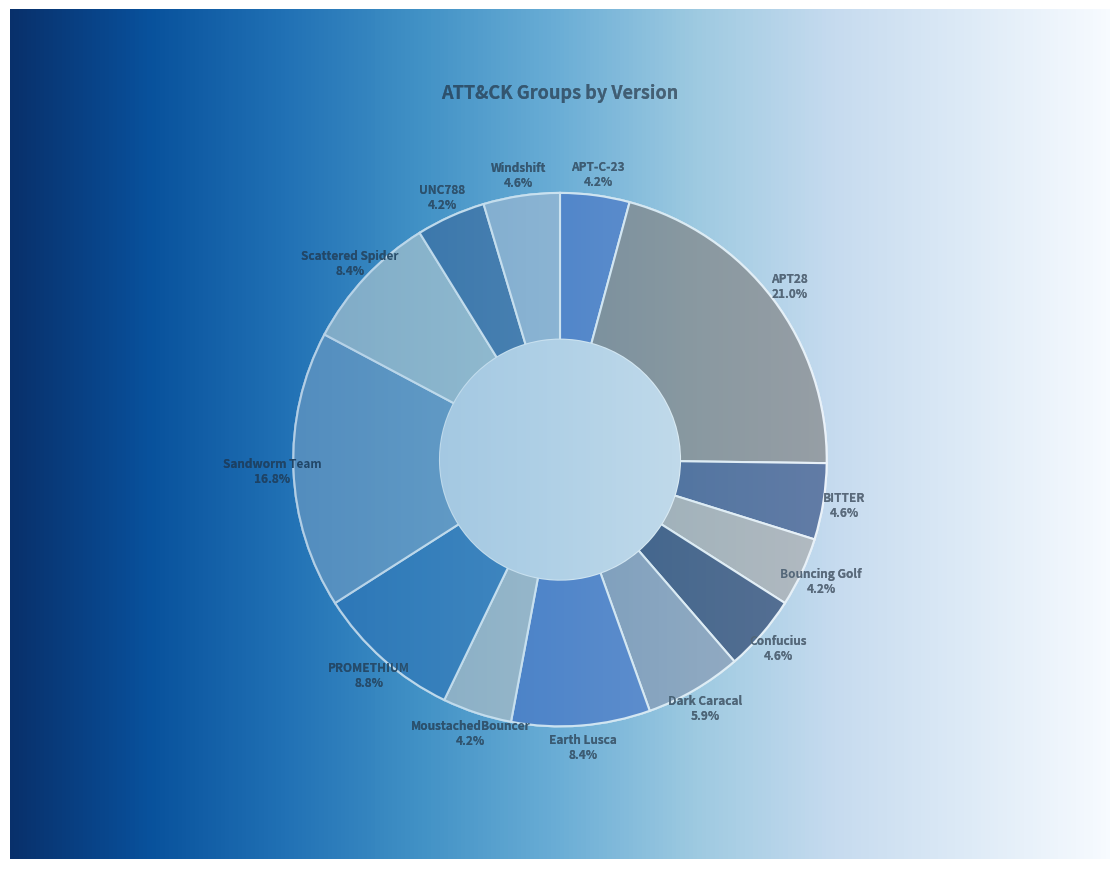

How many slices are in this pie chart?

13